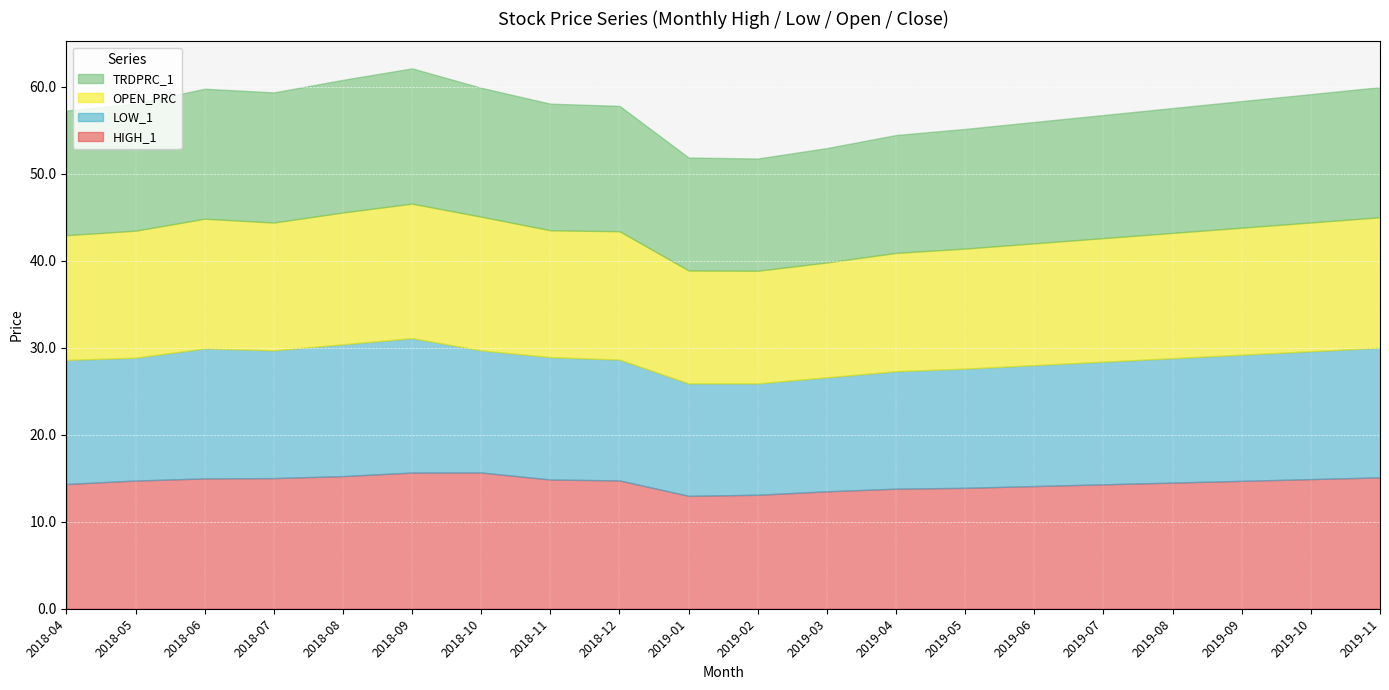

Reading right to left, extract all data points from this chart.

HIGH_1: 2019-11=15.1	2019-10=14.9	2019-09=14.7	2019-08=14.5	2019-07=14.3	2019-06=14.1	2019-05=13.9	2019-04=13.8	2019-03=13.5	2019-02=13.1	2019-01=13.0	2018-12=14.8	2018-11=14.9	2018-10=15.7	2018-09=15.7	2018-08=15.2	2018-07=15.0	2018-06=15.0	2018-05=14.7	2018-04=14.3
LOW_1: 2019-11=14.9	2019-10=14.7	2019-09=14.5	2019-08=14.3	2019-07=14.1	2019-06=13.9	2019-05=13.7	2019-04=13.5	2019-03=13.1	2019-02=12.8	2019-01=12.9	2018-12=13.9	2018-11=14.1	2018-10=14.0	2018-09=15.4	2018-08=15.2	2018-07=14.7	2018-06=14.9	2018-05=14.1	2018-04=14.3
OPEN_PRC: 2019-11=15.0	2019-10=14.8	2019-09=14.6	2019-08=14.4	2019-07=14.2	2019-06=14.0	2019-05=13.8	2019-04=13.6	2019-03=13.2	2019-02=12.9	2019-01=13.0	2018-12=14.8	2018-11=14.6	2018-10=15.4	2018-09=15.5	2018-08=15.2	2018-07=14.7	2018-06=14.9	2018-05=14.6	2018-04=14.3
TRDPRC_1: 2019-11=14.9	2019-10=14.8	2019-09=14.6	2019-08=14.3	2019-07=14.2	2019-06=13.9	2019-05=13.8	2019-04=13.6	2019-03=13.2	2019-02=12.9	2019-01=13.0	2018-12=14.4	2018-11=14.6	2018-10=14.8	2018-09=15.6	2018-08=15.2	2018-07=15.0	2018-06=14.9	2018-05=14.6	2018-04=14.3